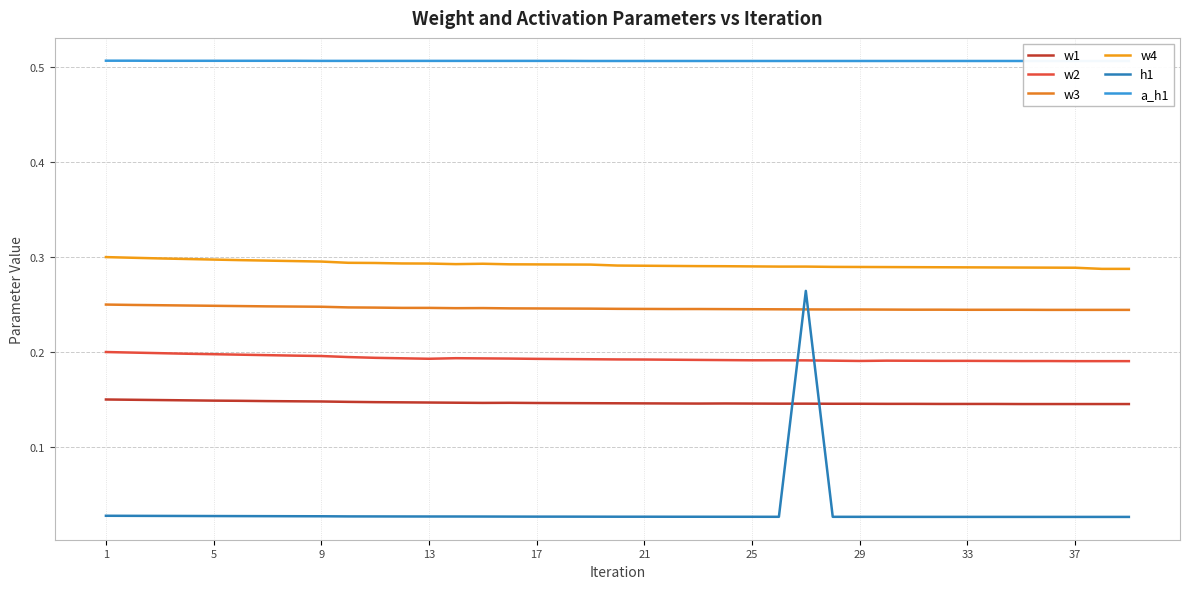

True or false: a_h1 and w3 intersect in this chart.

False